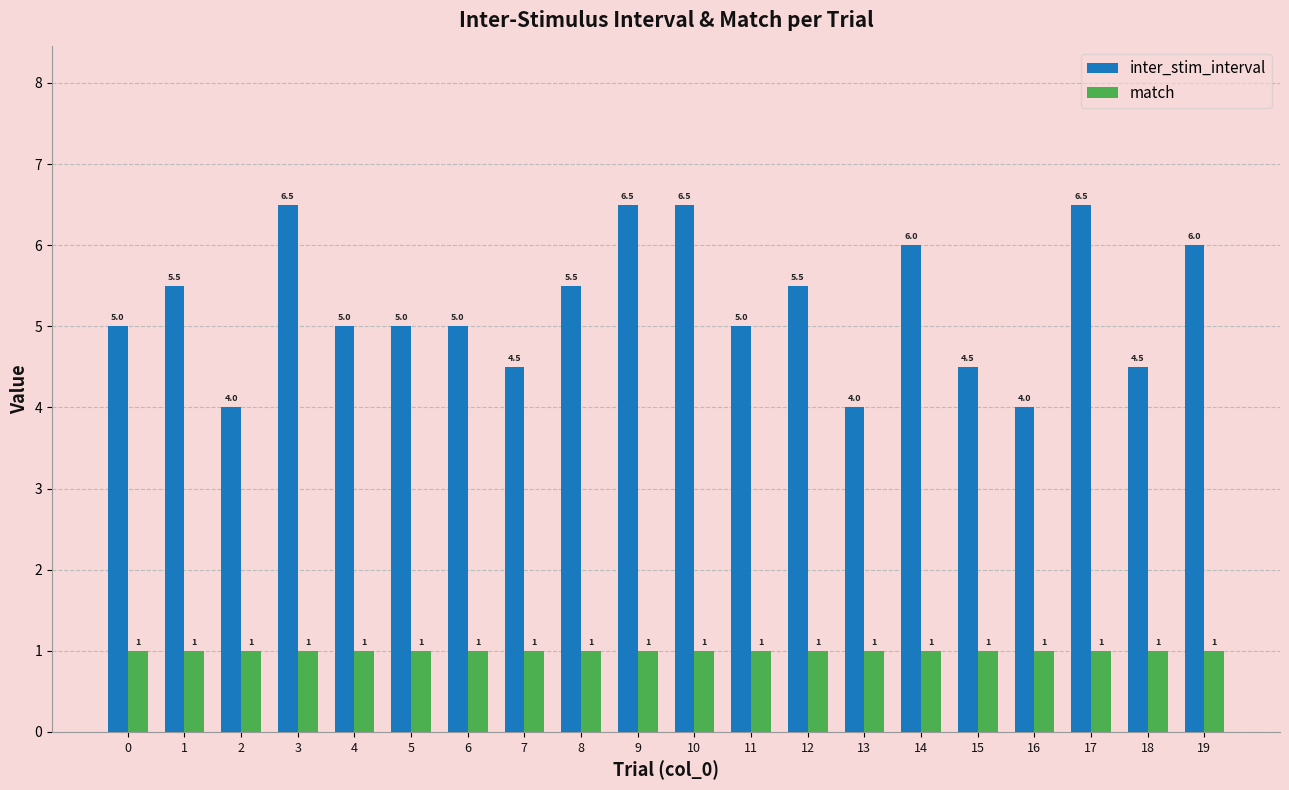

What is the value of the inter_stim_interval bar at the 9th from the left?

5.5